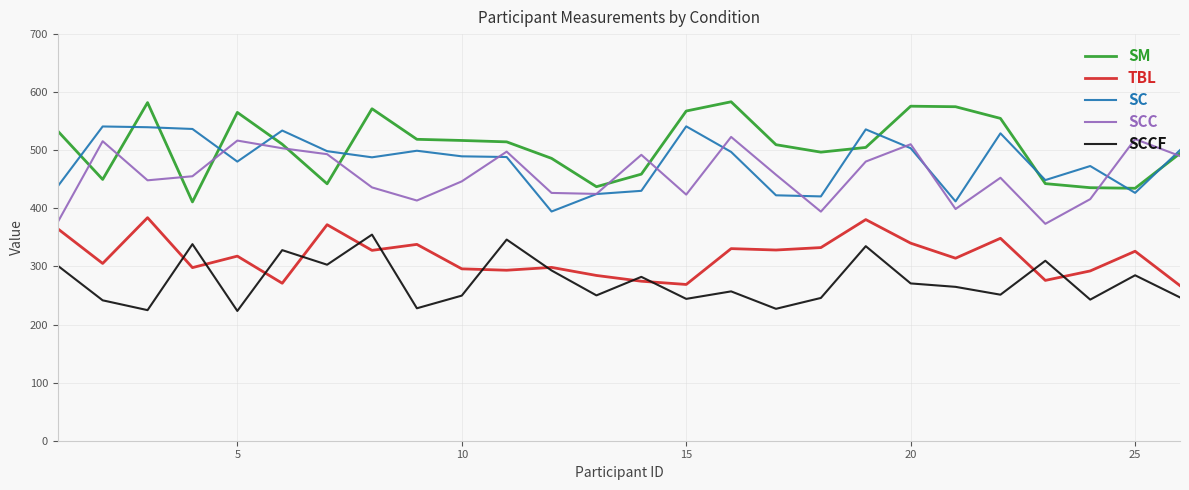

What is the maximum value shown in the chart?

583.5